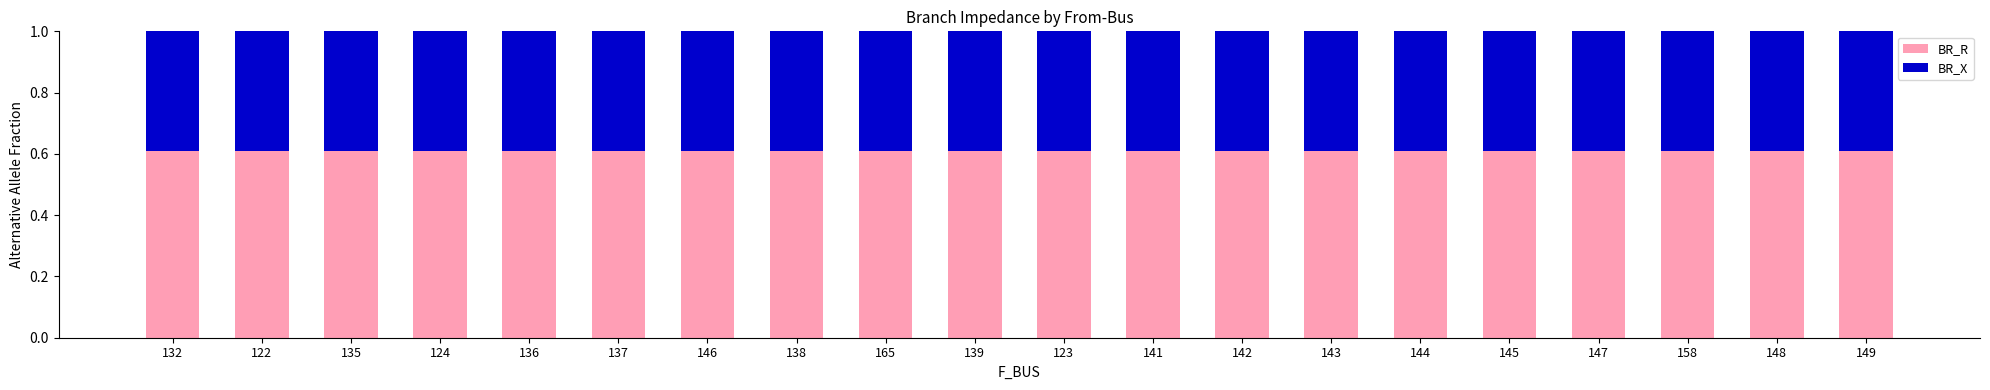

Is it true that BR_R equals 0.6 at 143?

True